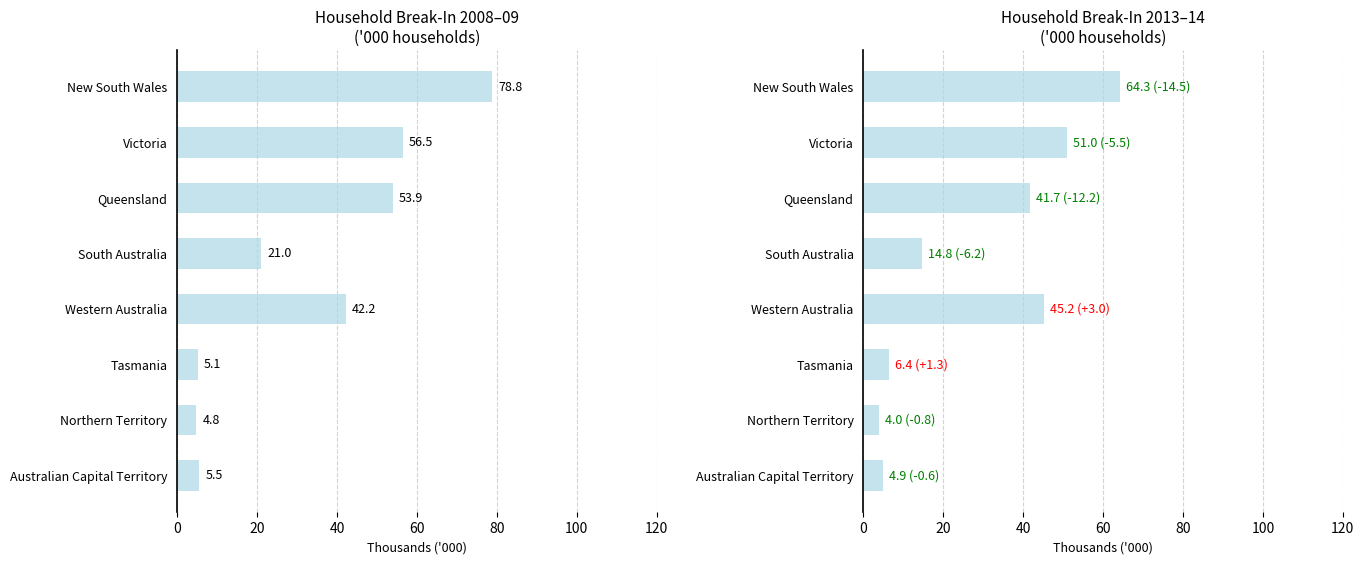

What is the average value of the 2008-09 series?

33.5